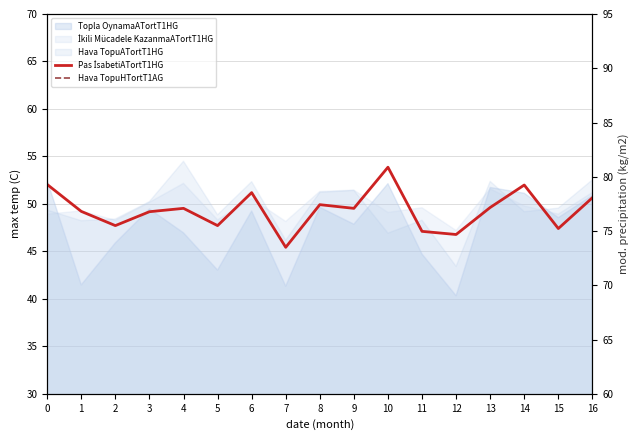

Does the chart have visible grid lines?

Yes